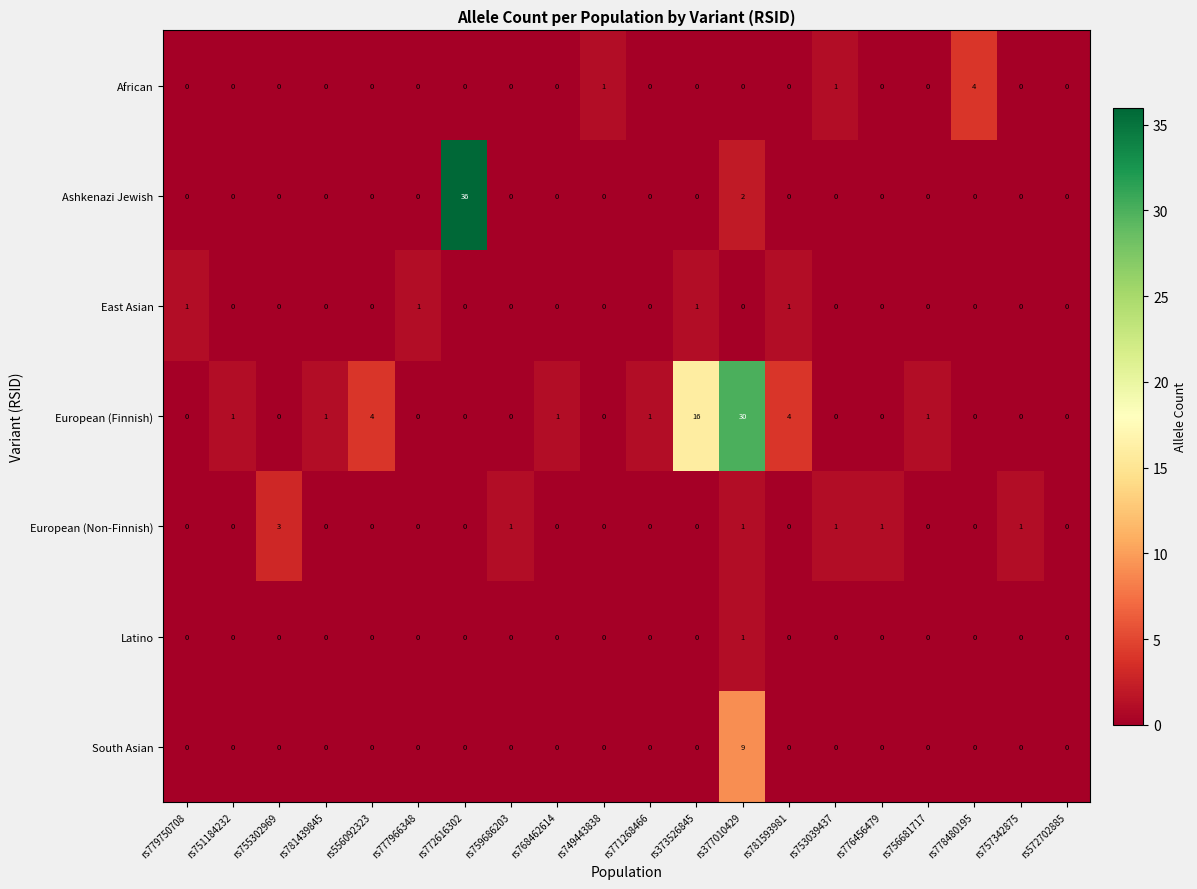

Count the number of data series in this chart.

7